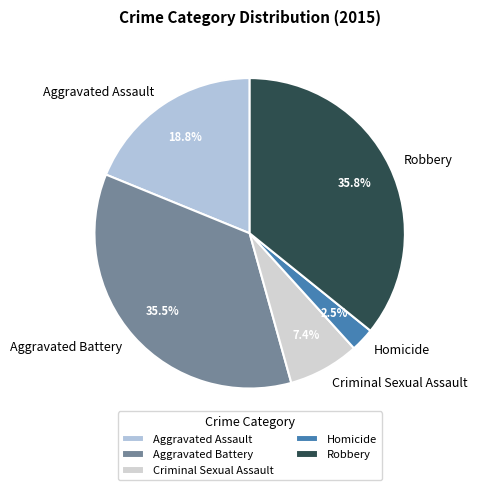

Which has a higher value, Homicide or Criminal Sexual Assault?

Criminal Sexual Assault